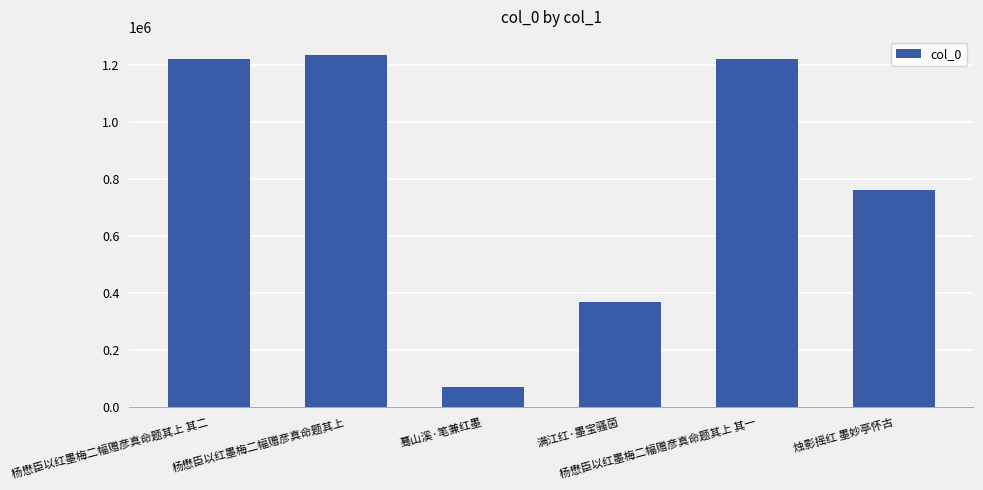

What is the greatest value displayed?

1237070